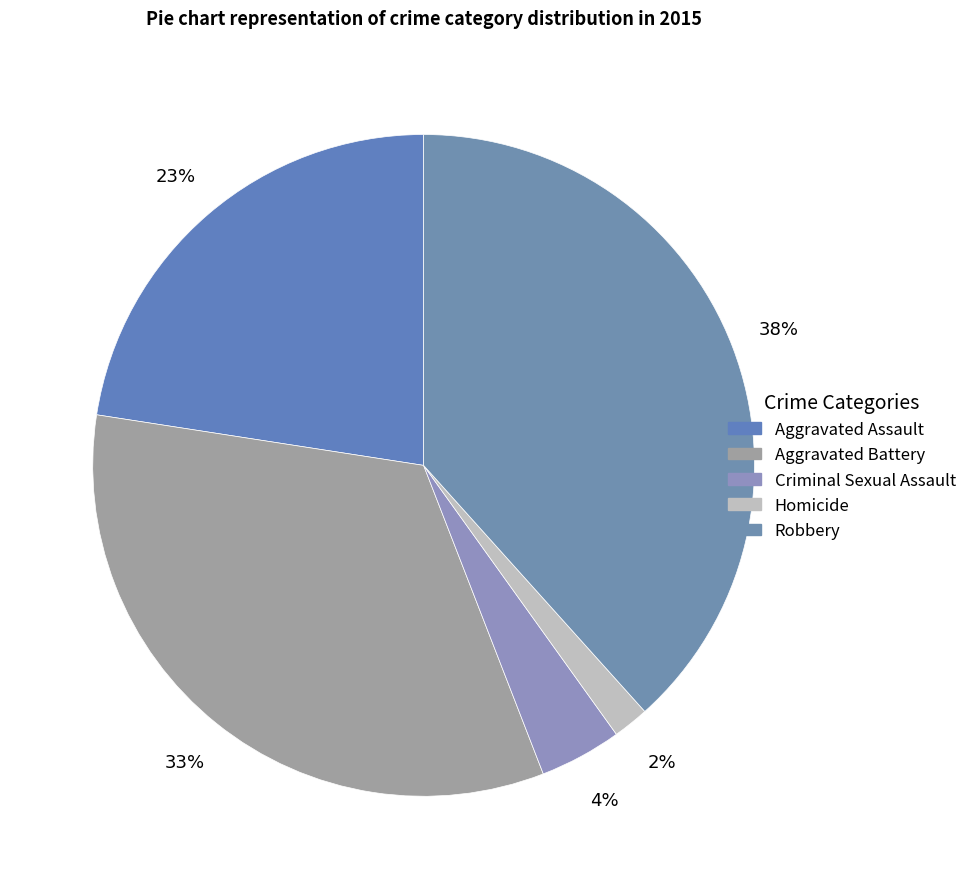

How many slices are in this pie chart?

5